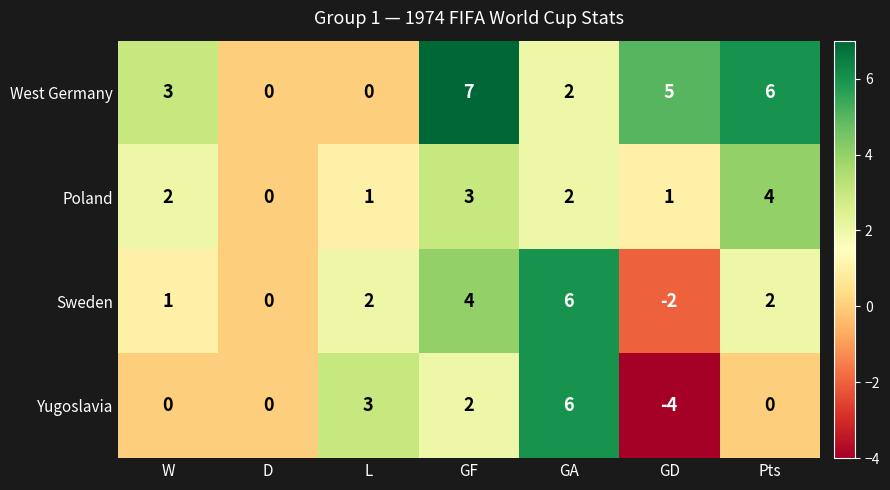

What is the difference between the maximum and minimum values in the Sweden series?

8